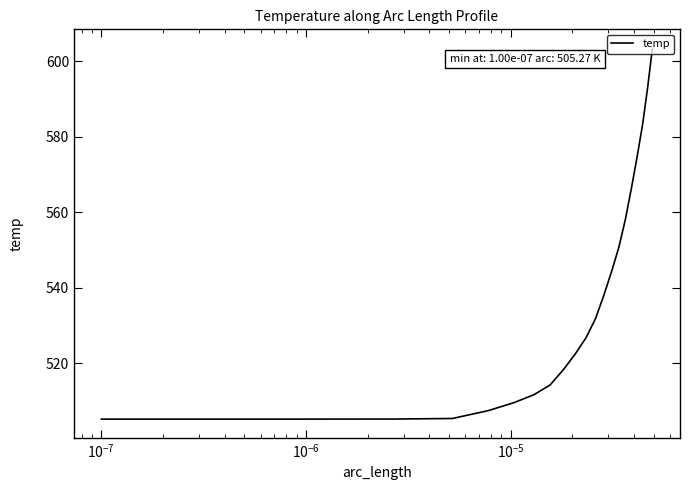

What is the average value?

538.5